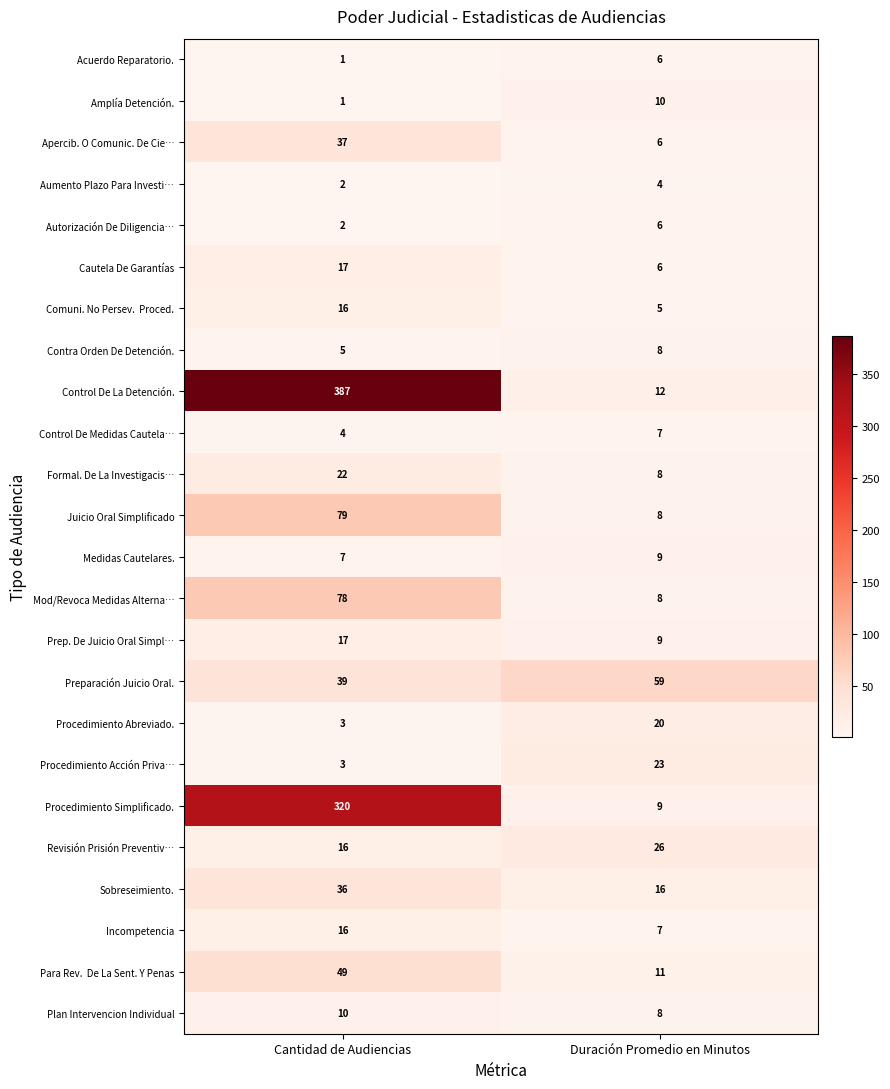

Which label corresponds to the smallest value in the chart?

Cantidad de Audiencias